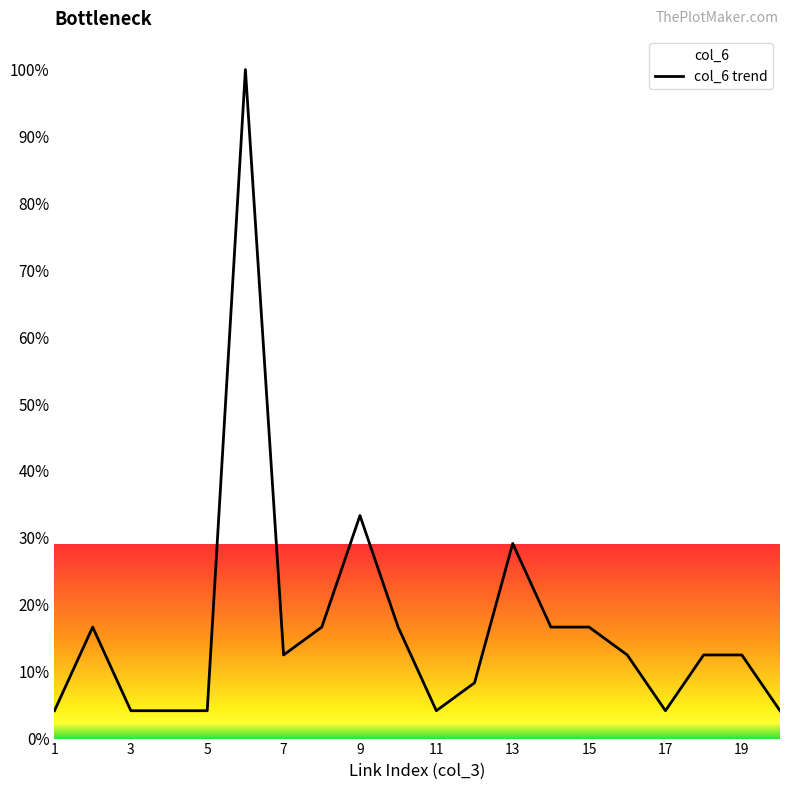

What is the ratio of the value at 19 to the value at 14?

0.8